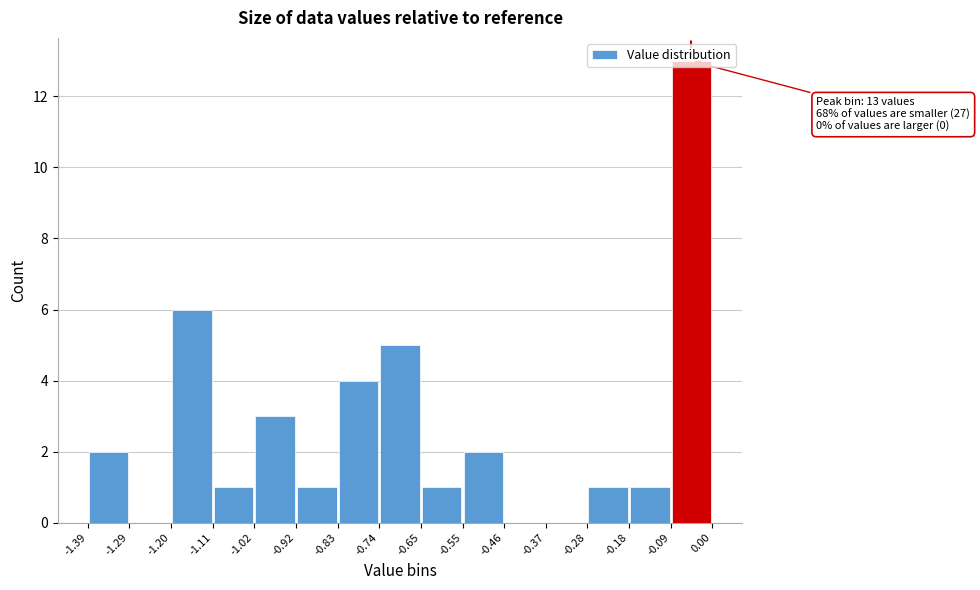

Which range on the x-axis has the tallest bar?

-0.09 to 0.00